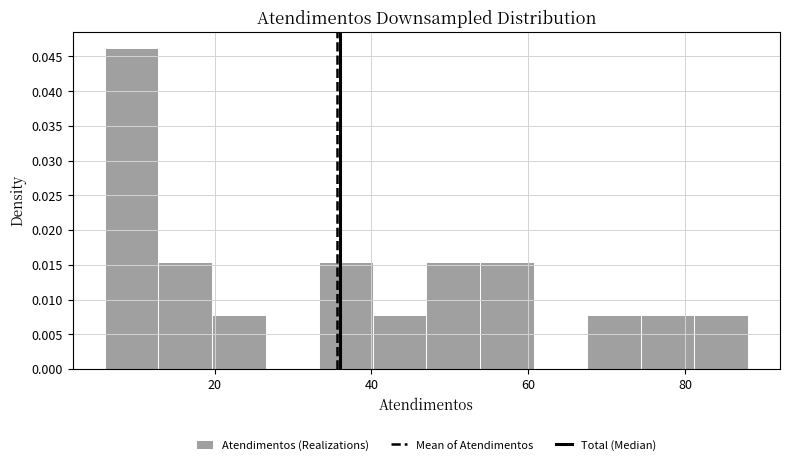

Around what value on the x-axis is the tallest bar? Give the approximate position of its centre, as read against the axis.

10